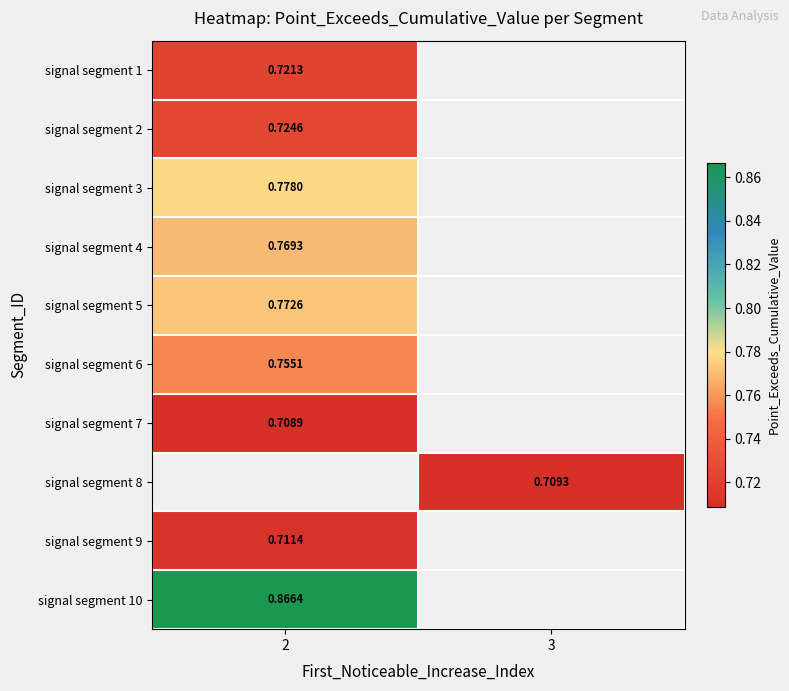

What is the minimum value for signal segment 3?

0.8